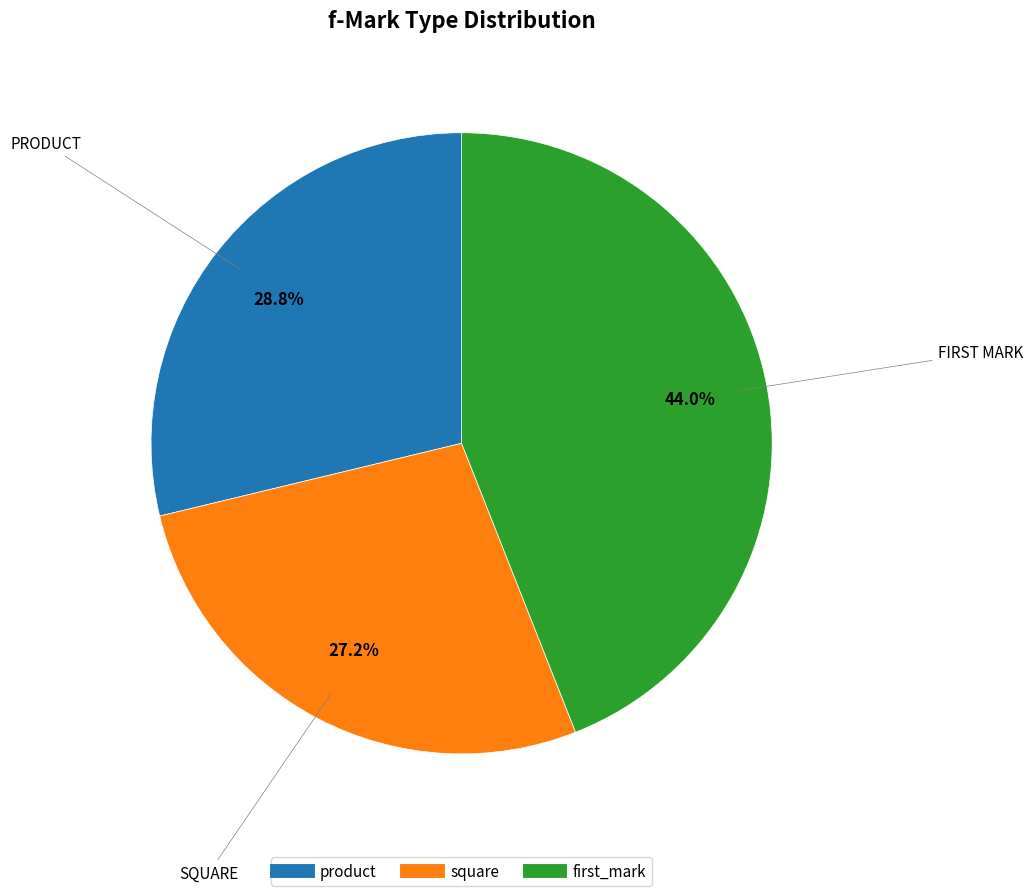

What percentage do product and square together represent?

56.0%